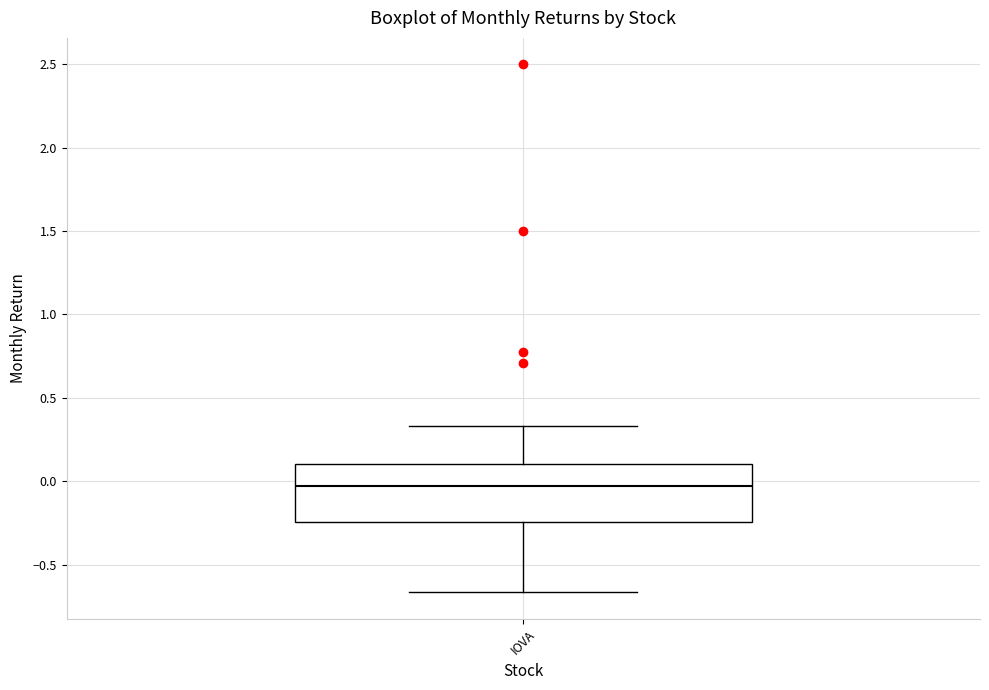

Read this box plot against the y-axis: the position of the median line, the range covered by the box, and the ends of both whiskers. The values are not printed on the chart, so give them approximately, as read against the axis.

median -0.05, box -0.25 to 0.10, whiskers -0.65 to 0.35